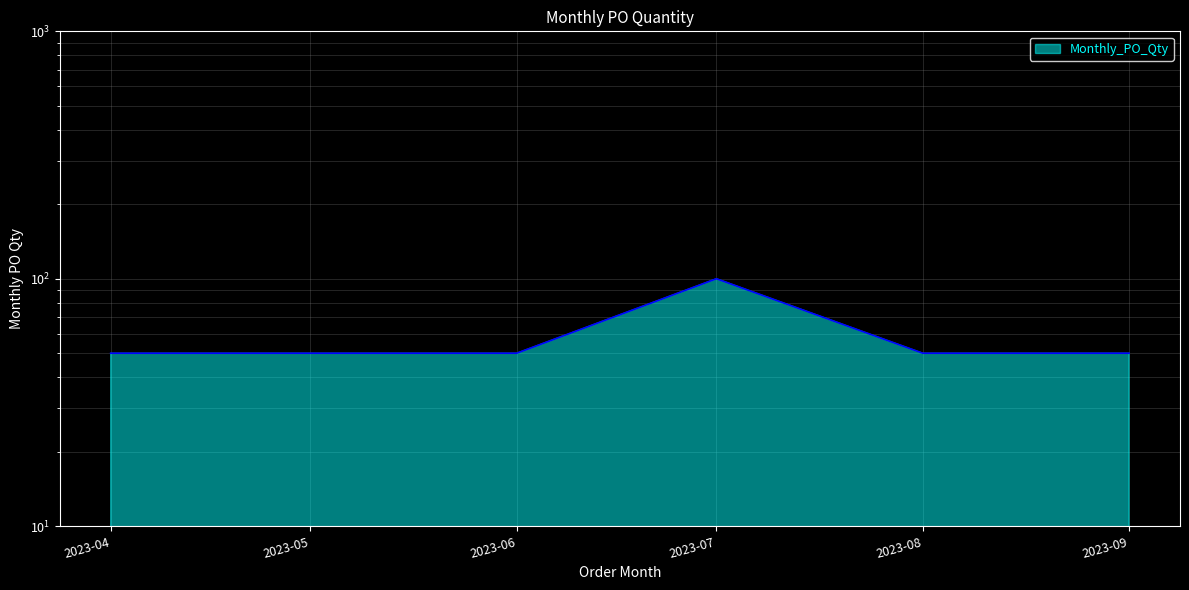

Between 2023-08 and 2023-09, which is larger?

2023-08